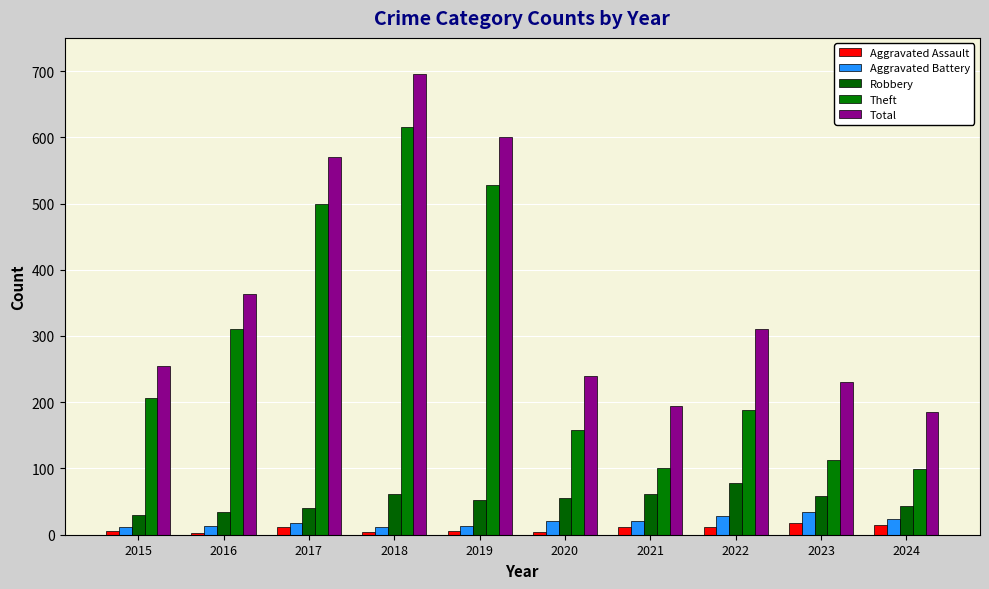

What is the smallest value displayed?

3